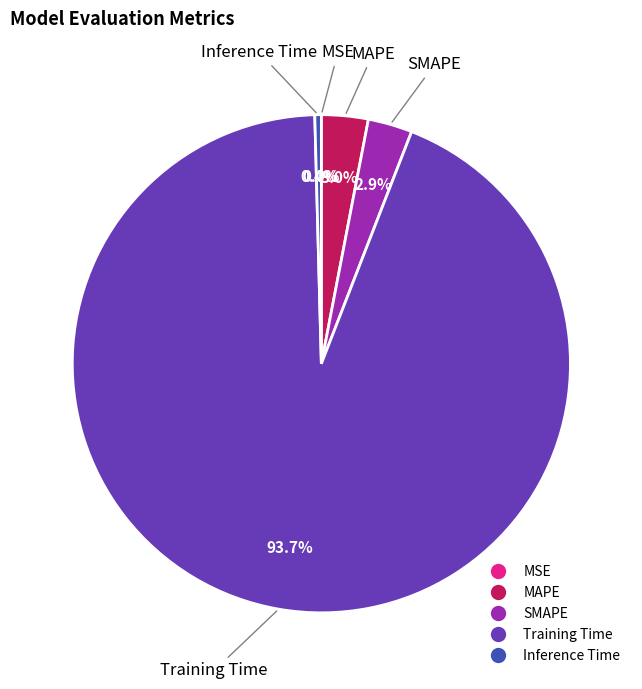

To the nearest percent, what is the difference between the largest and smallest slice percentages?

94%